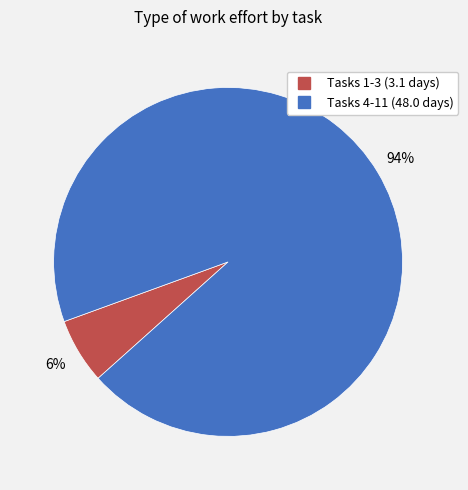

To the nearest percent, what is the difference between the largest and smallest slice percentages?

88%